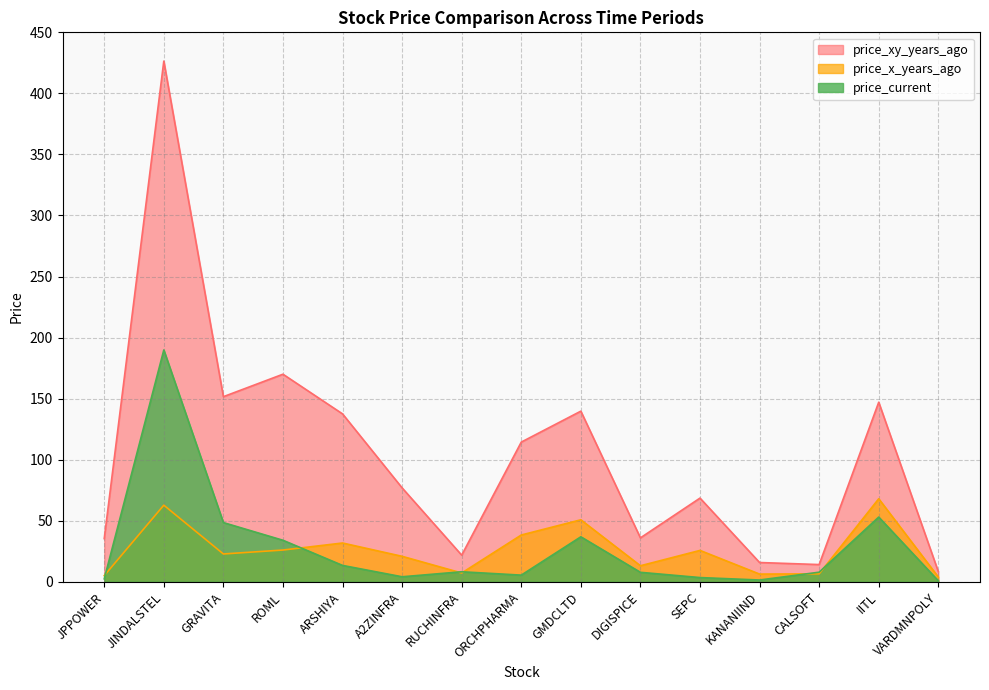

The price_x_years_ago series shows 2.9 at KANANIIND. True or false?

False